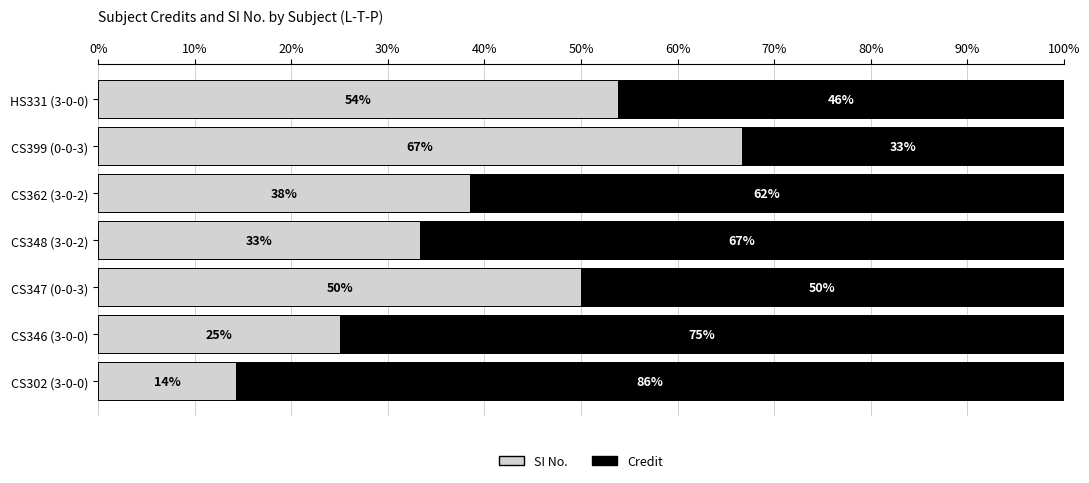

True or false: SI No. has a value of 38.5 at CS362 (3-0-2).

True